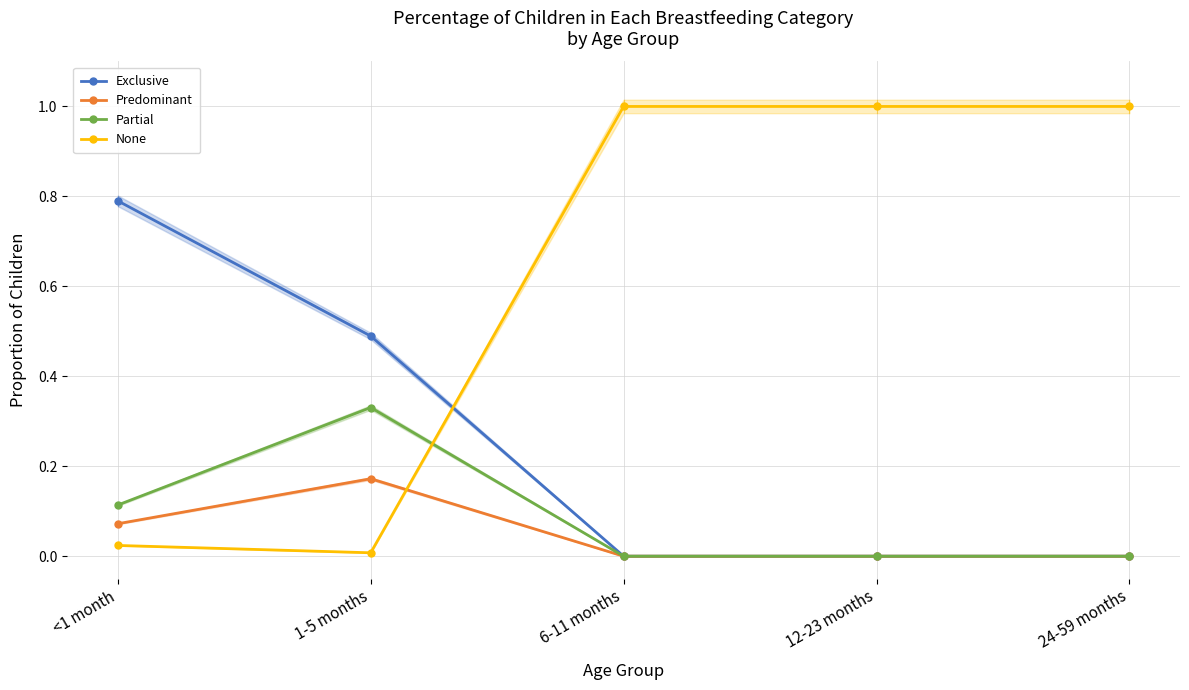

Is it true that Partial equals -0.2 at 12-23 months?

False